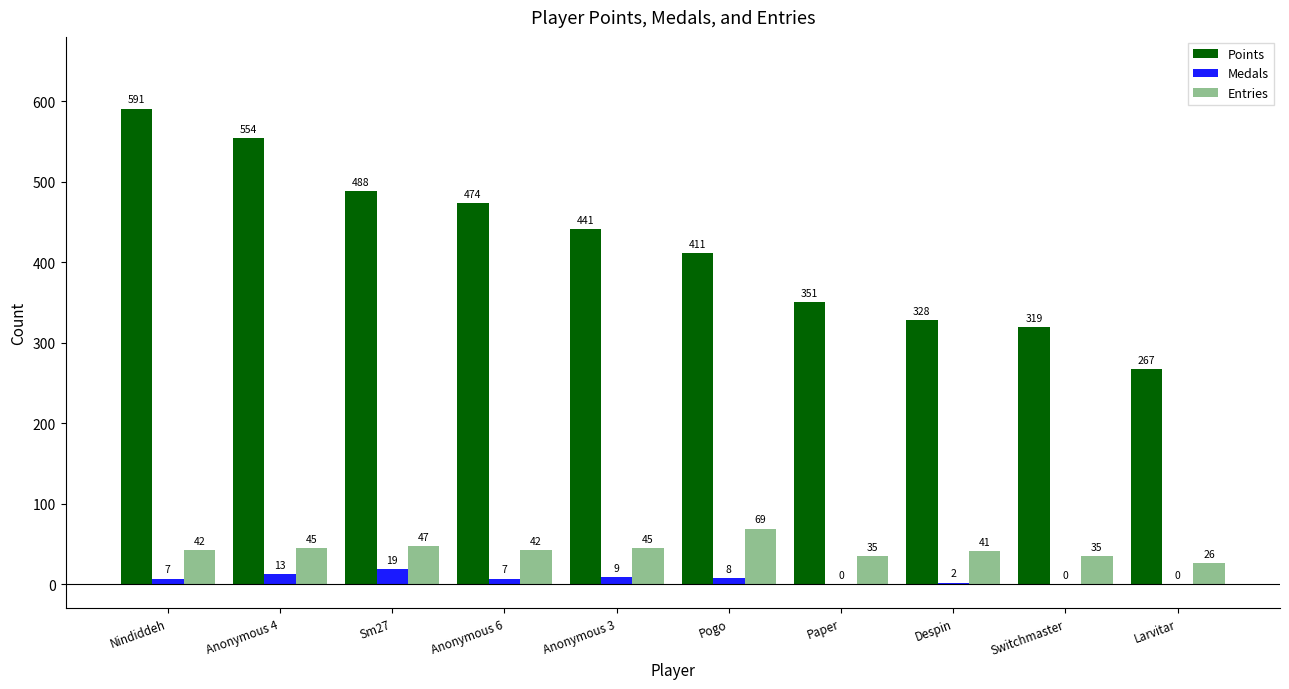

Which series has the largest range (max minus min)?

Points